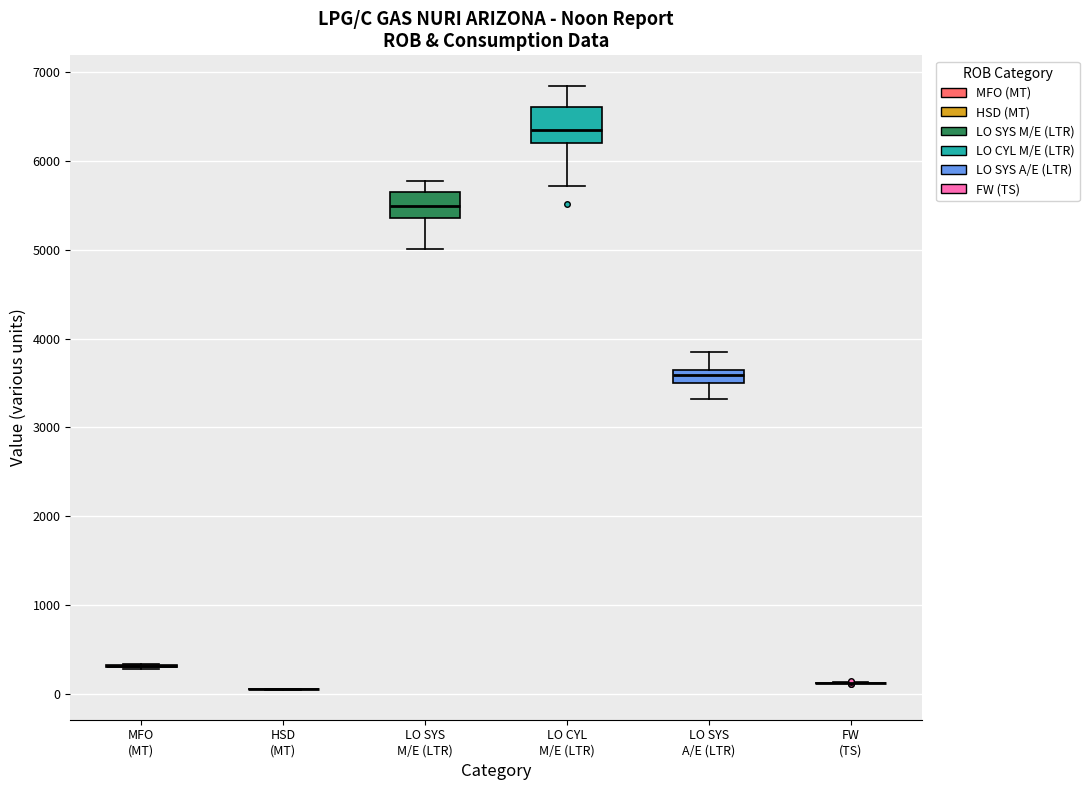

Which box is the tallest, from its lower edge to its upper edge?

LO CYL M/E (LTR)